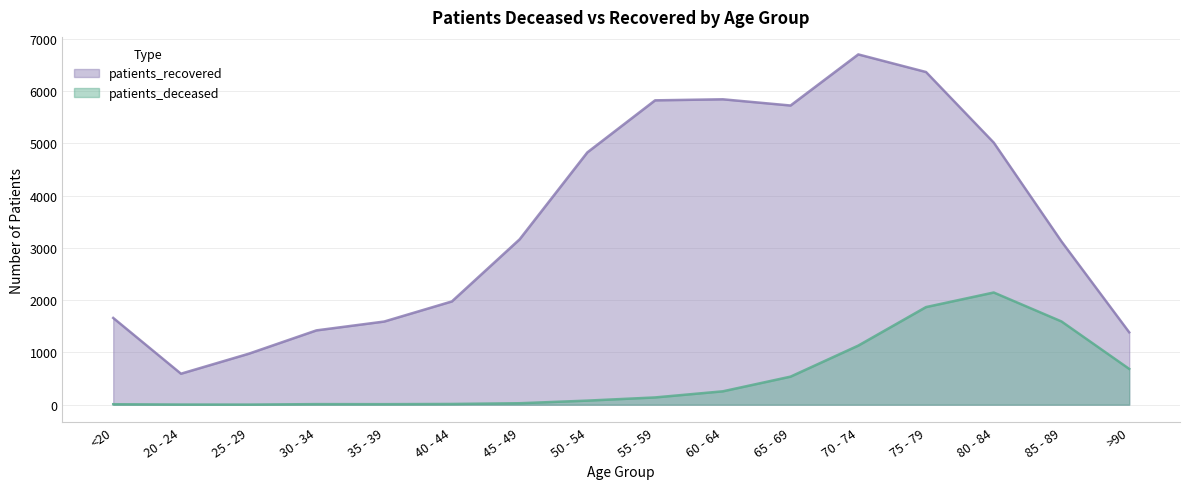

True or false: patients_deceased has a value of 2228 at 85 - 89.

False